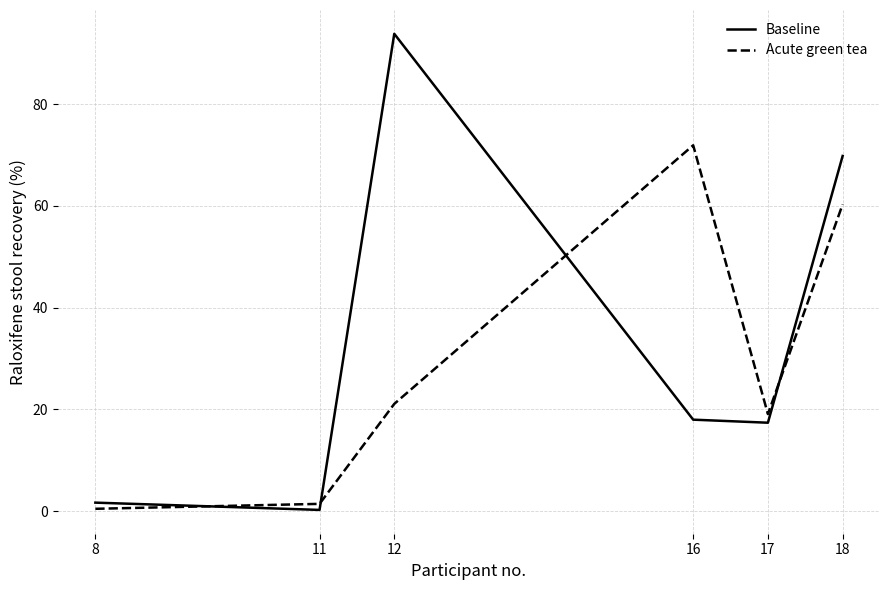

After their last crossing, which series has the higher values: Acute green tea or Baseline?

Baseline